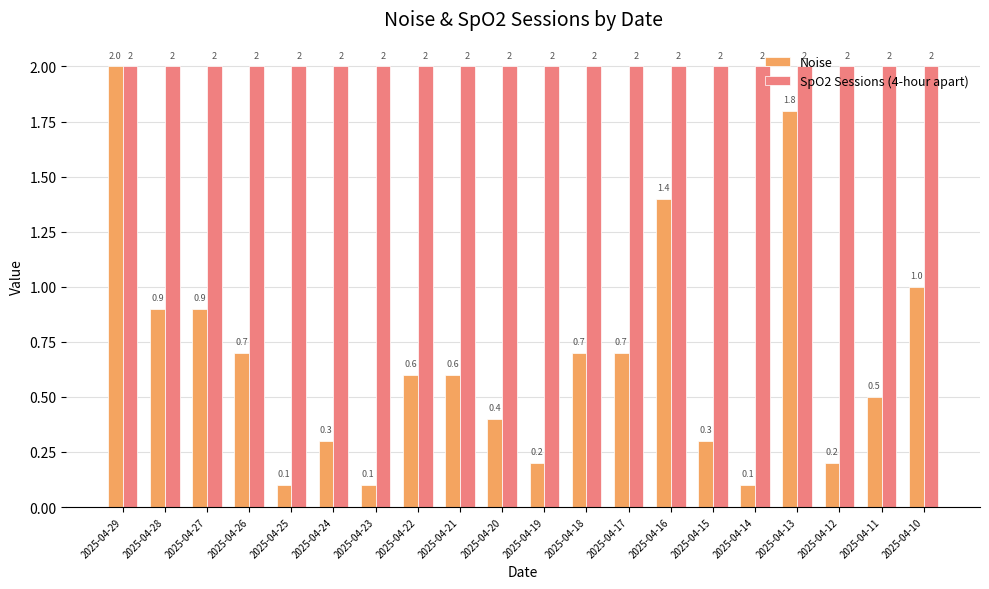

What is the value of the SpO2 Sessions (4-hour apart) bar at the 18th from the left?

2.0